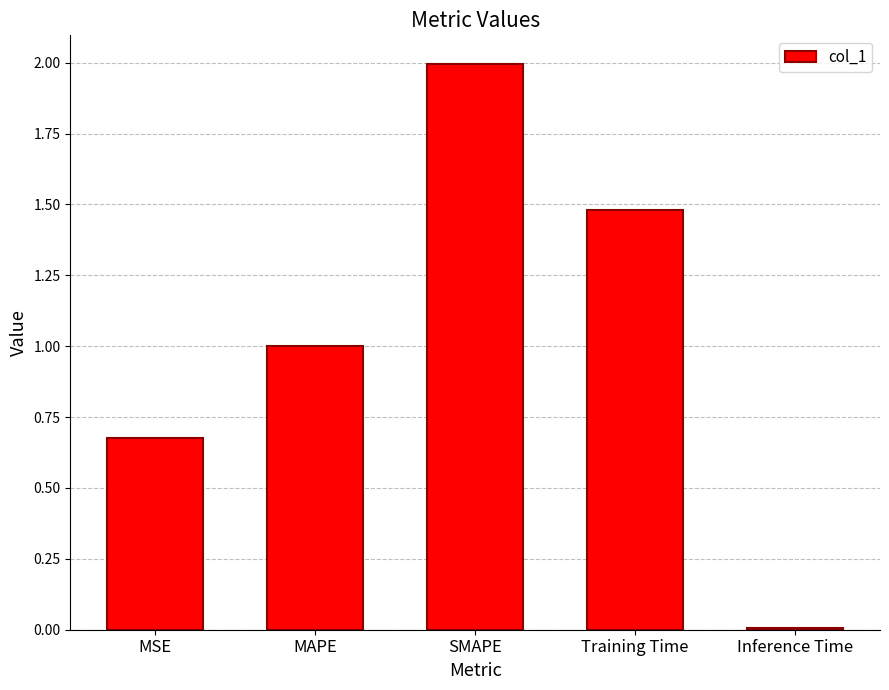

What position from the left is Training Time?

4